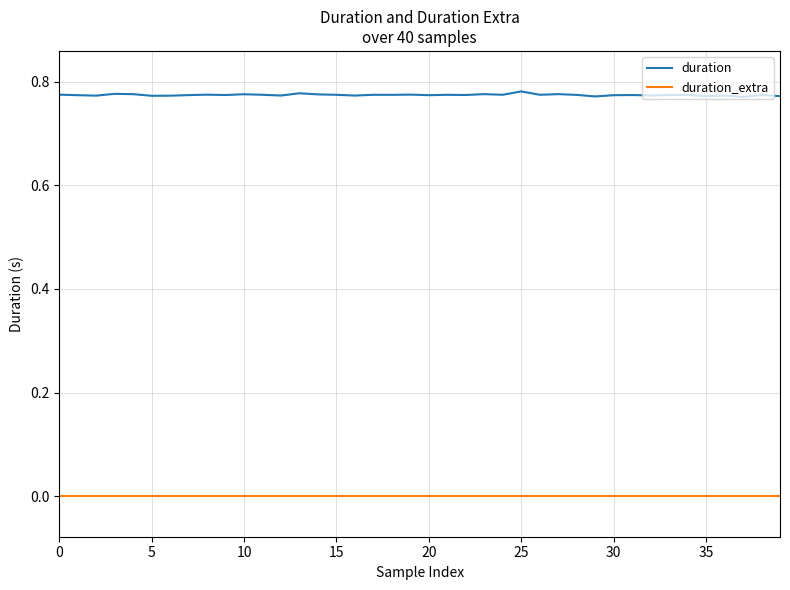

Rank the series by their maximum value, from lowest to highest.

duration_extra, duration